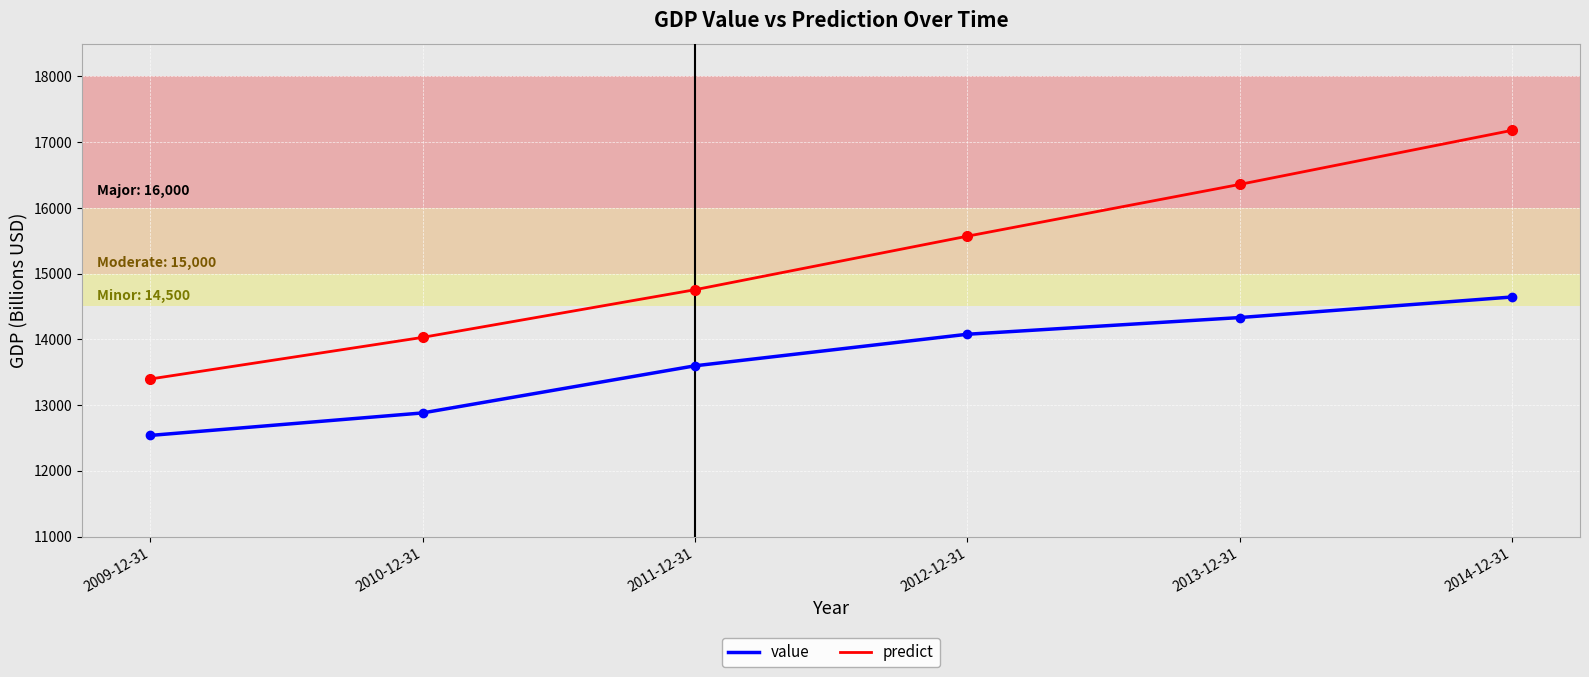

What is the average value of the value series?

13678.6